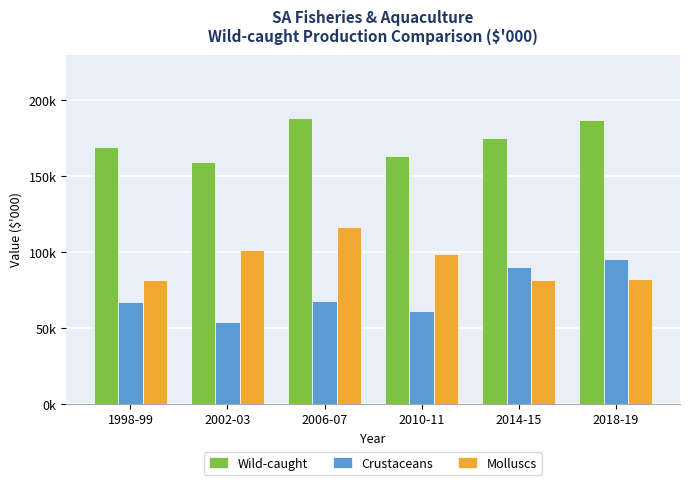

What is the label of the 3rd bar from the right?

2010-11